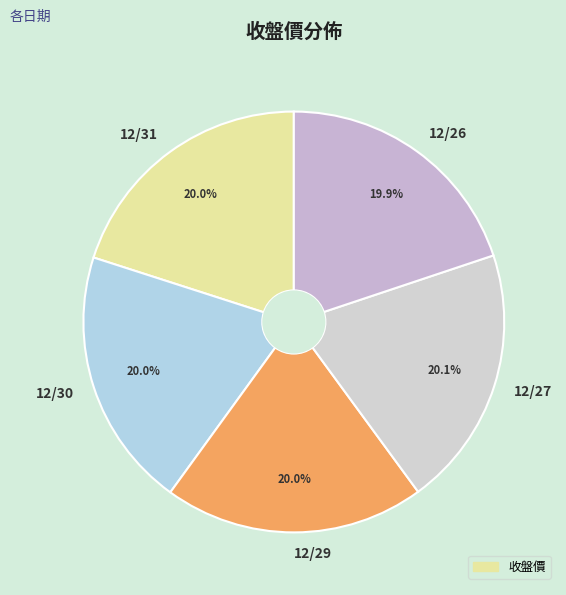

To the nearest percent, what percentage of the pie is 12/29?

20%